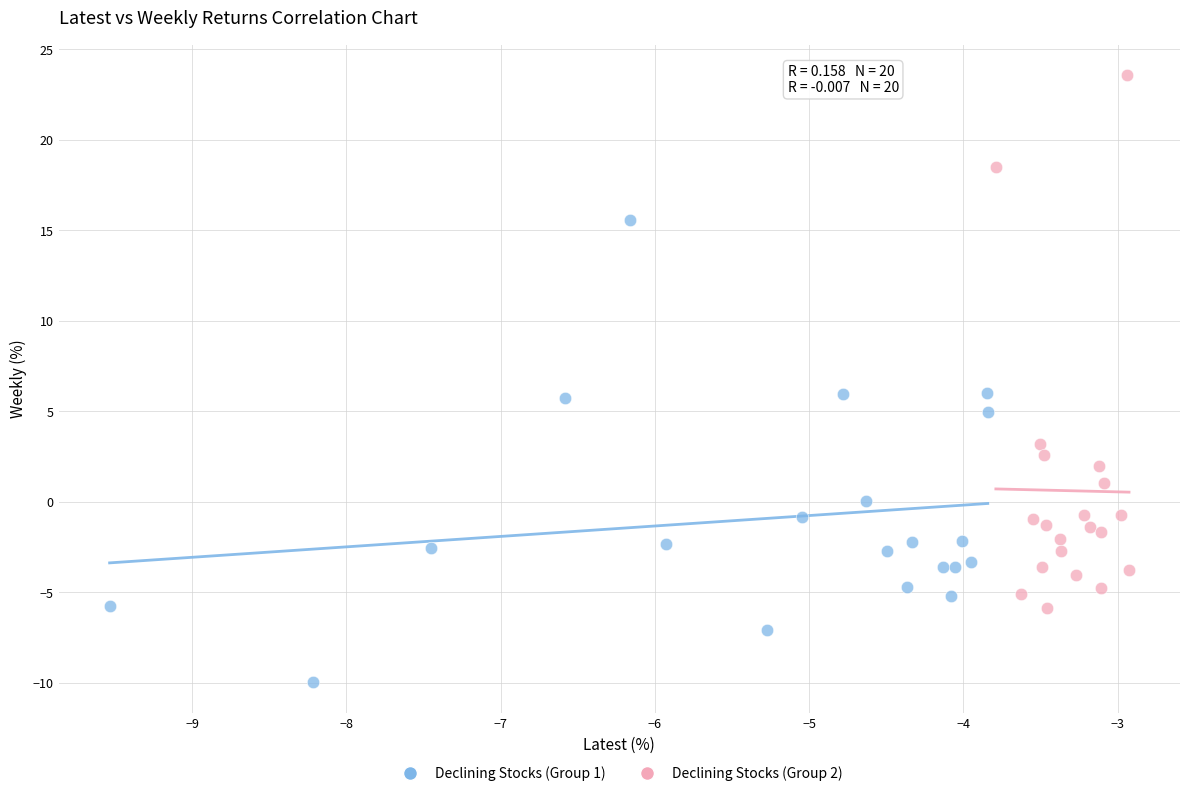

Which series reaches the maximum Y coordinate?

Declining Stocks (Group 2)